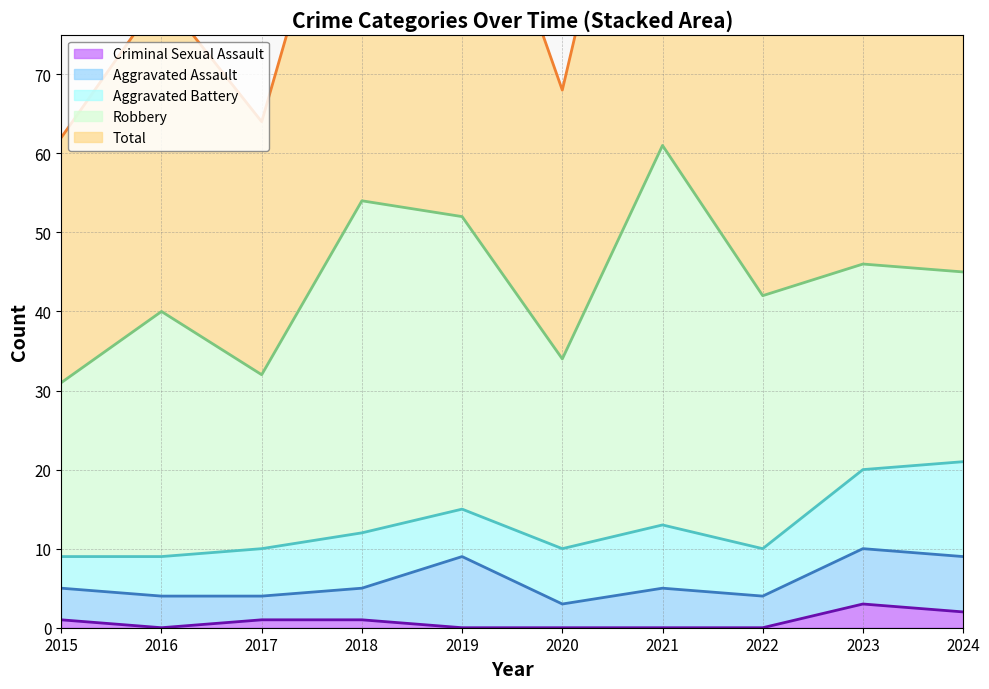

At which label does Aggravated Assault first exceed 4?

2019